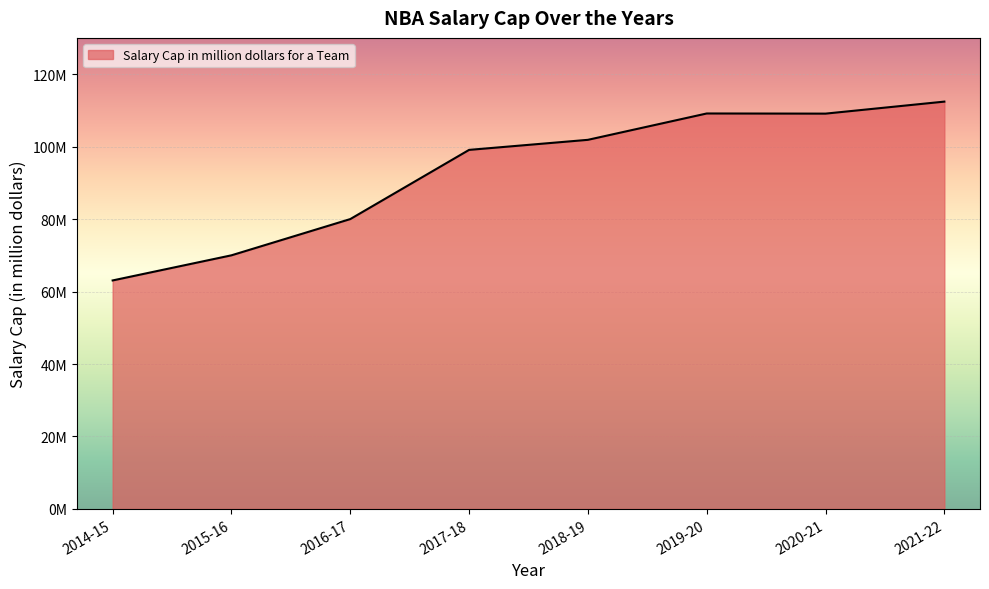

Where is the first local maximum?

2019-20